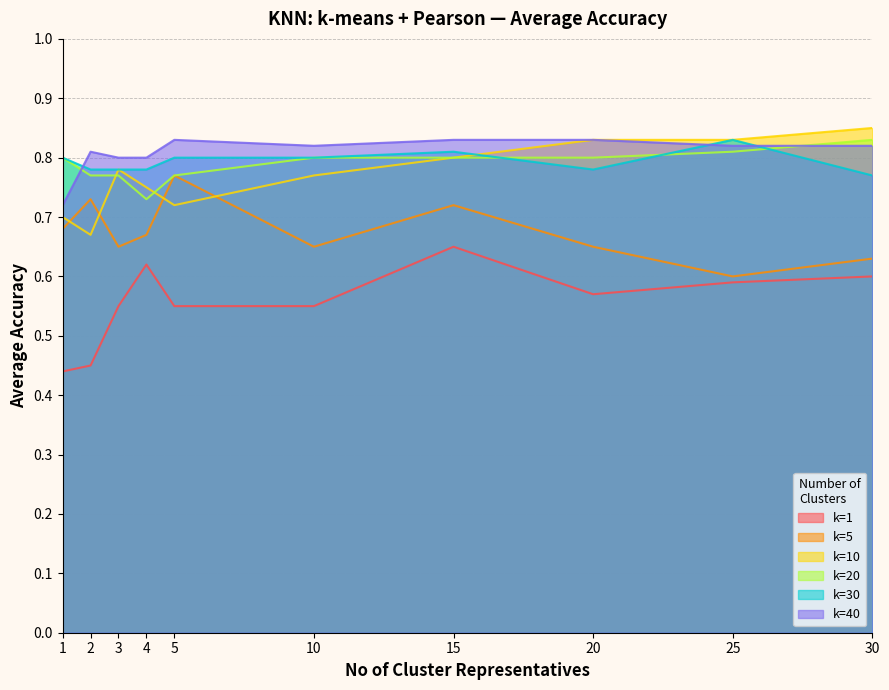

Between 2 and 5, which series saw the biggest shift?

k=1